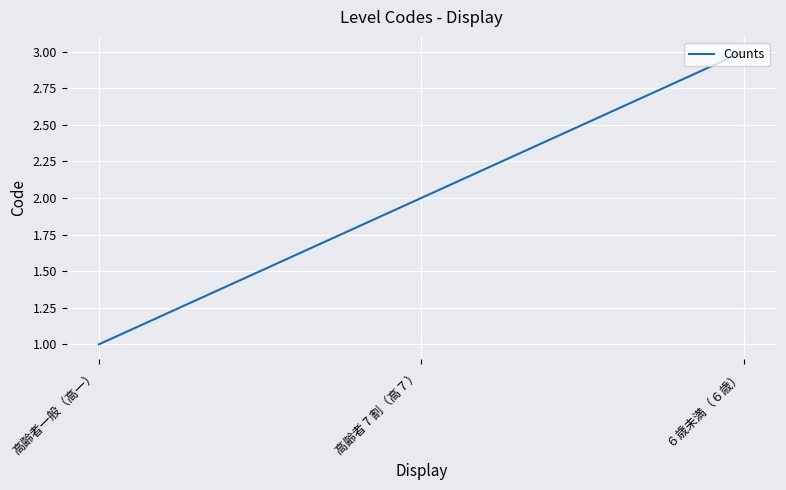

Rank the categories by value from lowest to highest.

高齢者一般（高一）, 高齢者 7 割（高７）, ６歳未満（６歳）